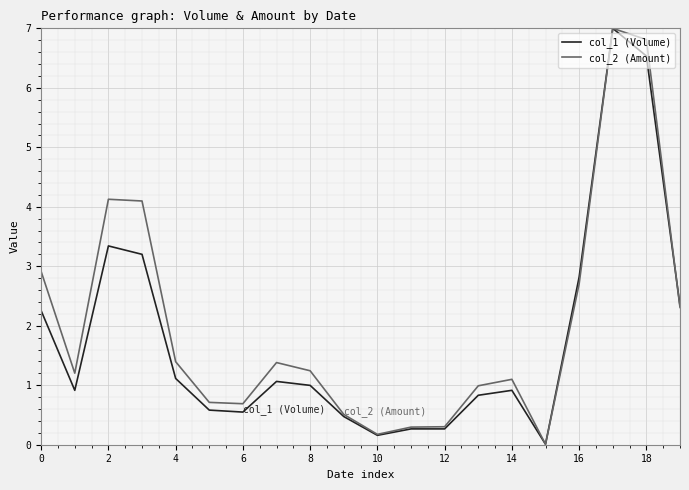

What is the maximum value for col_2 (Amount)?

7.0